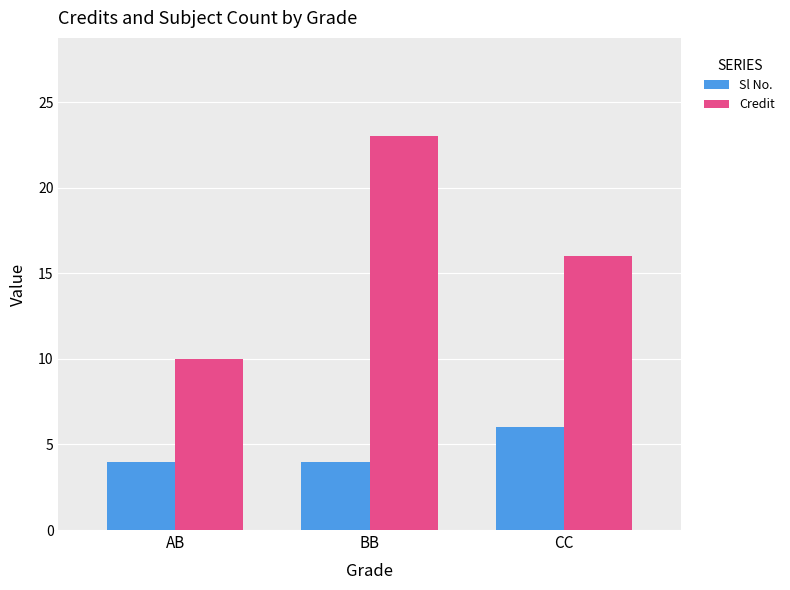

Reading left to right, what are all the values shown in this chart?

Sl No.: AB=4	BB=4	CC=6
Credit: AB=10	BB=23	CC=16